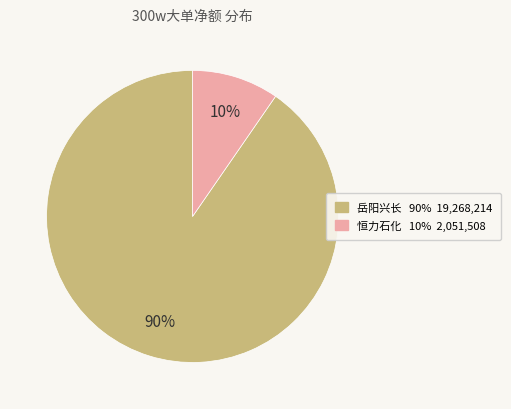

Does any single category account for the majority?

Yes